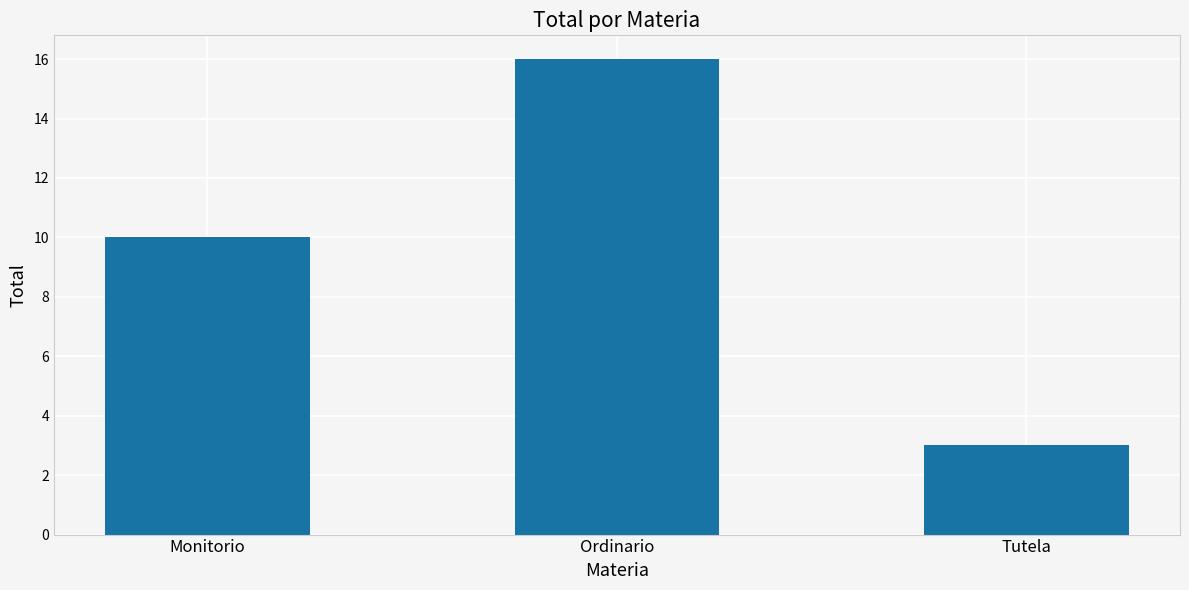

True or false: the data shows 4 at Tutela.

False